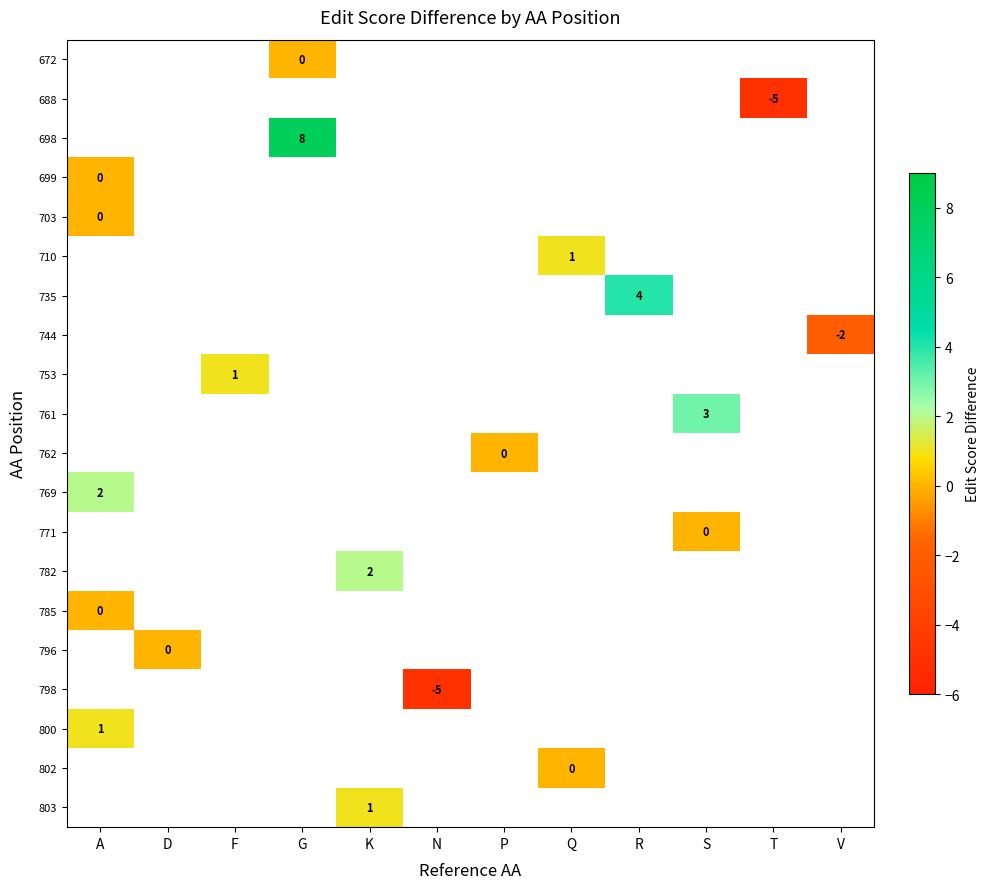

What is the greatest value displayed?

8.0